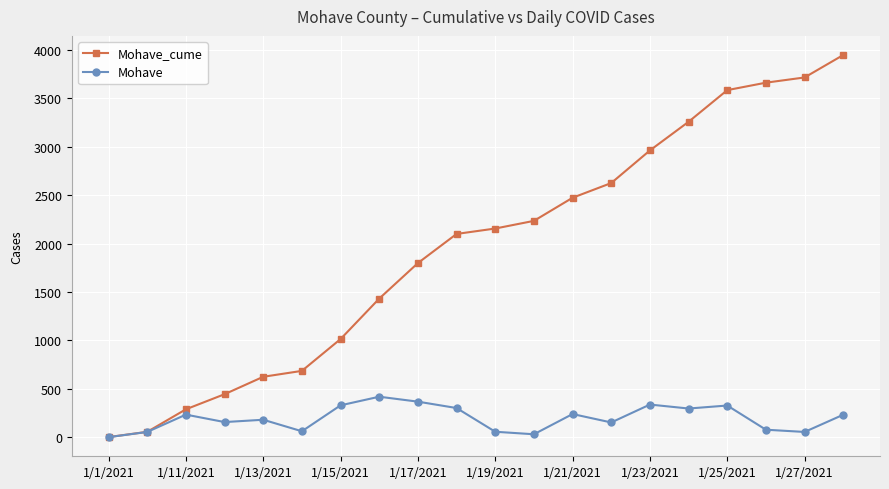

Which series has the largest range (max minus min)?

Mohave_cume